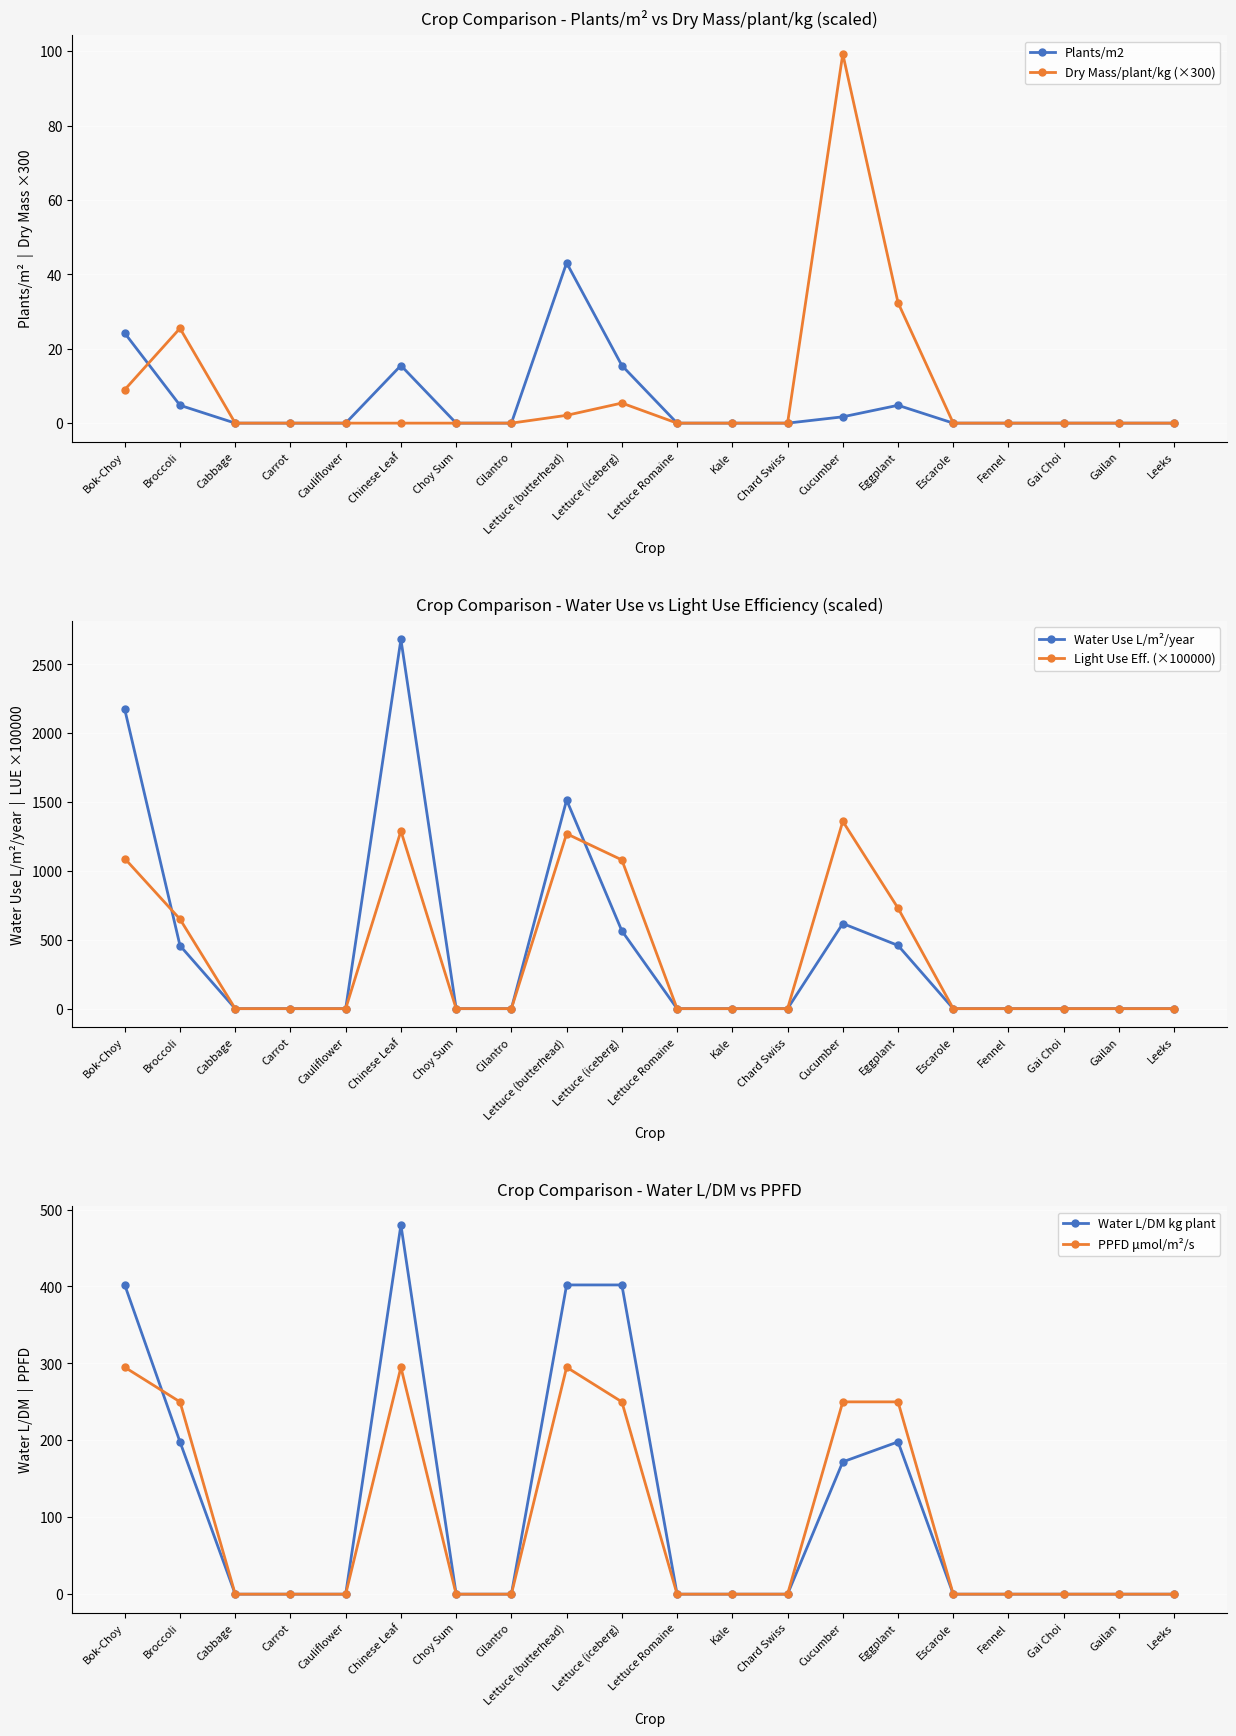

Which label corresponds to the smallest value in the chart?

Cabbage